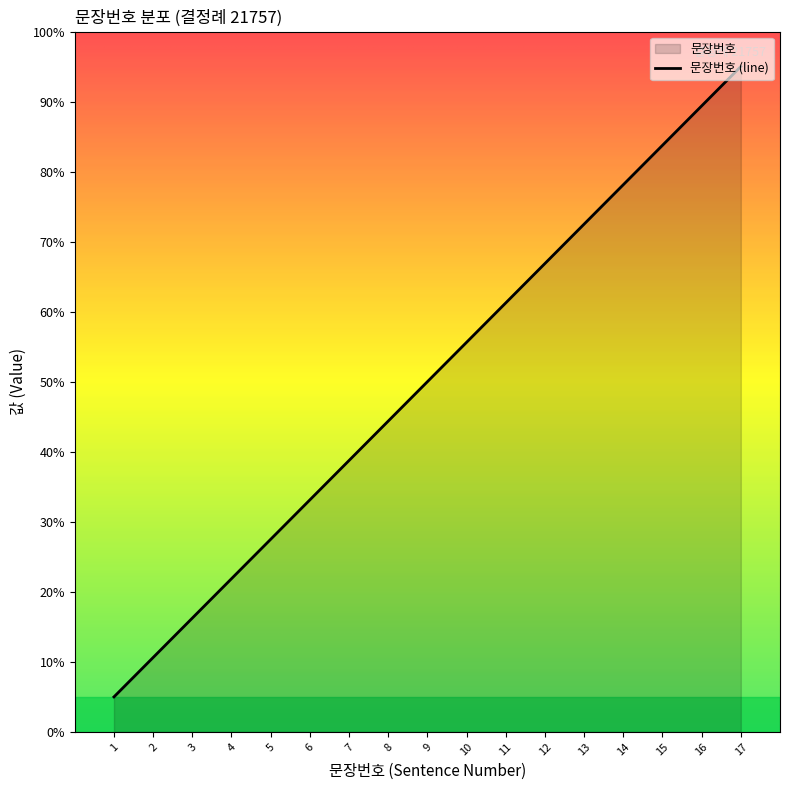

Reading right to left, list all the values displayed in this chart.

17=19.0	16=17.9	15=16.8	14=15.6	13=14.5	12=13.4	11=12.2	10=11.1	9=10.0	8=8.9	7=7.8	6=6.6	5=5.5	4=4.4	3=3.2	2=2.1	1=1.0